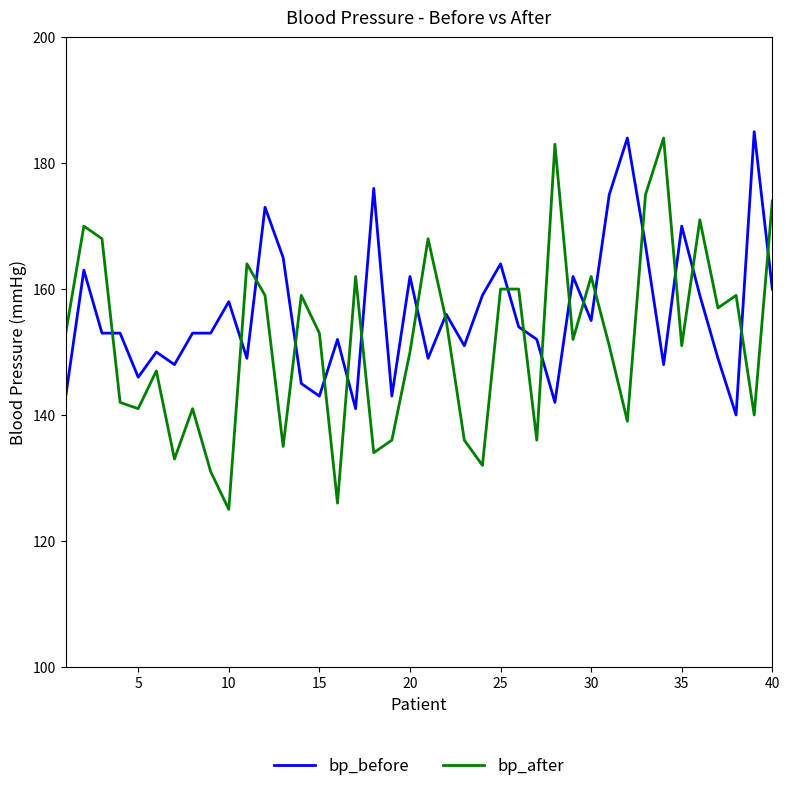

What is the average value of the bp_before series?

156